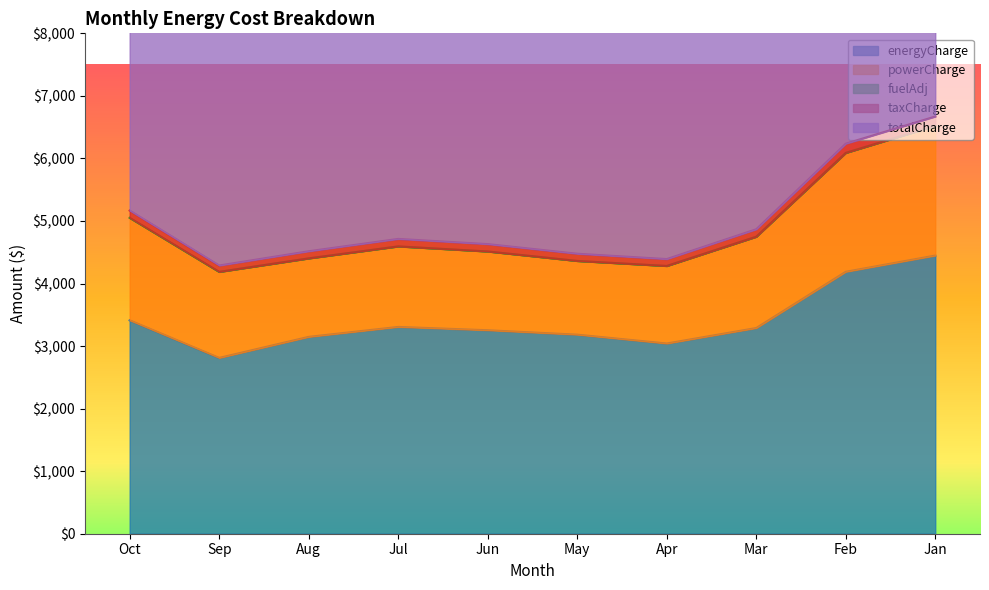

At which label is energyCharge closest to 3629?

Oct